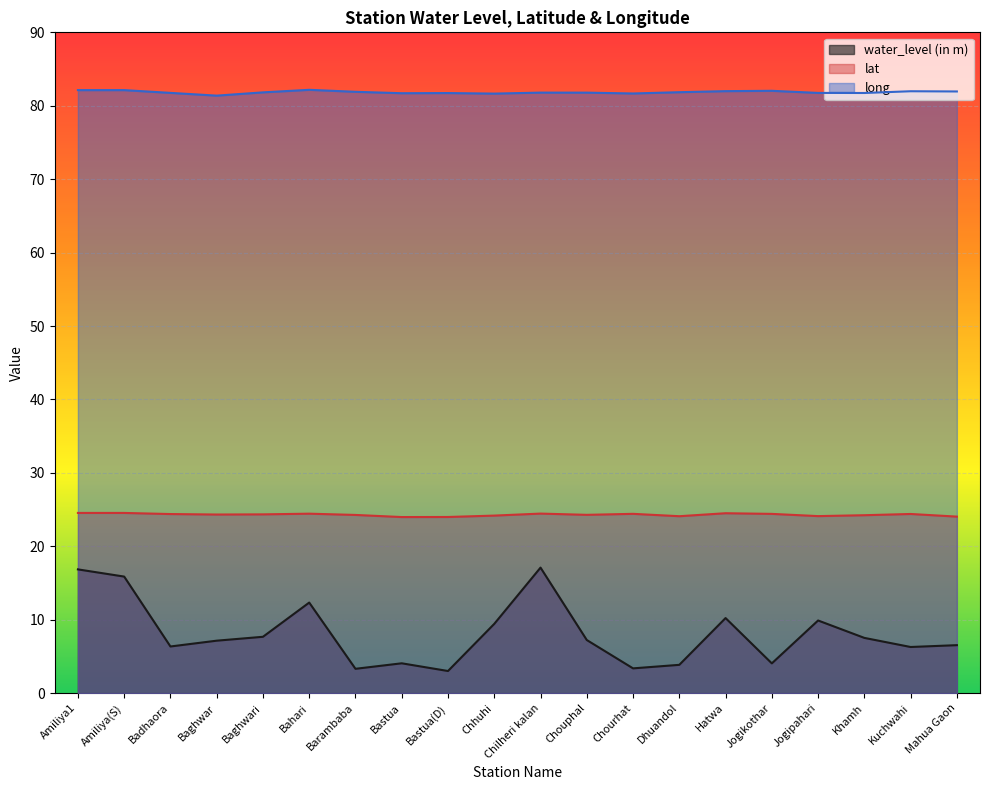

What position from the right is Amiliya1?

20